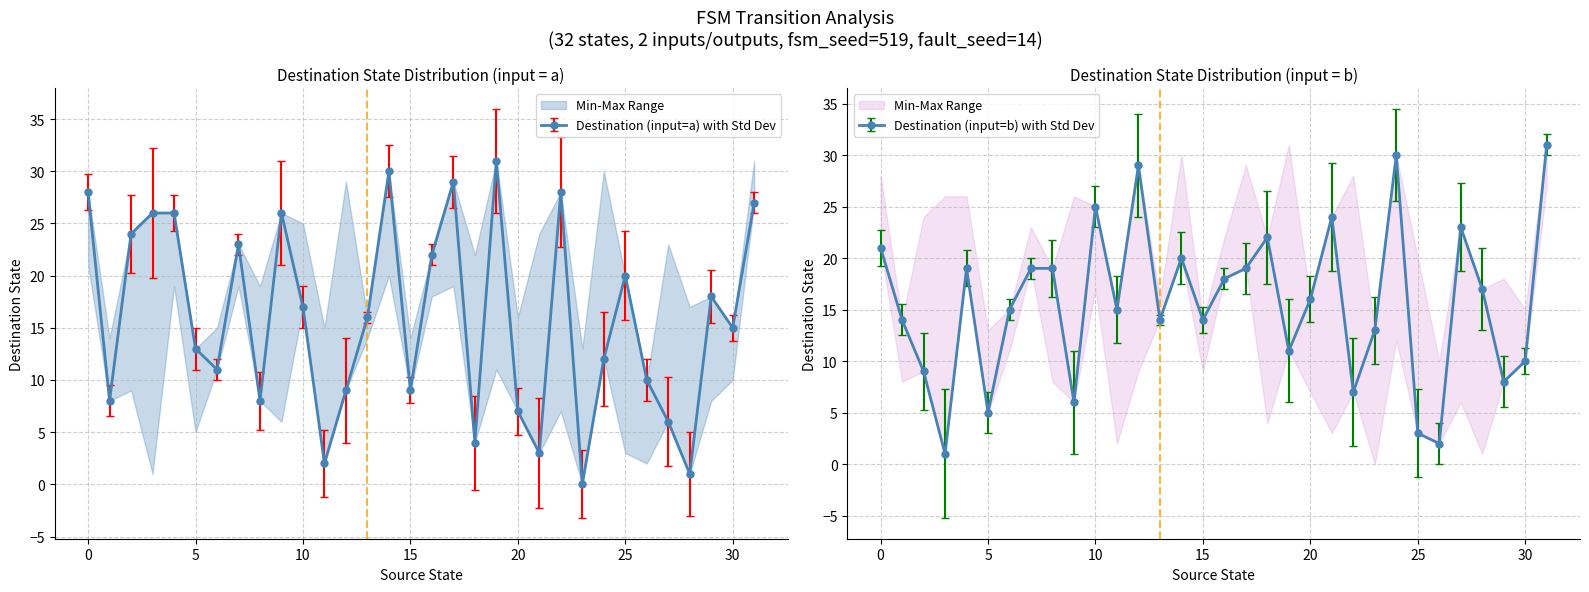

Where is the first local maximum for destination_b?

4